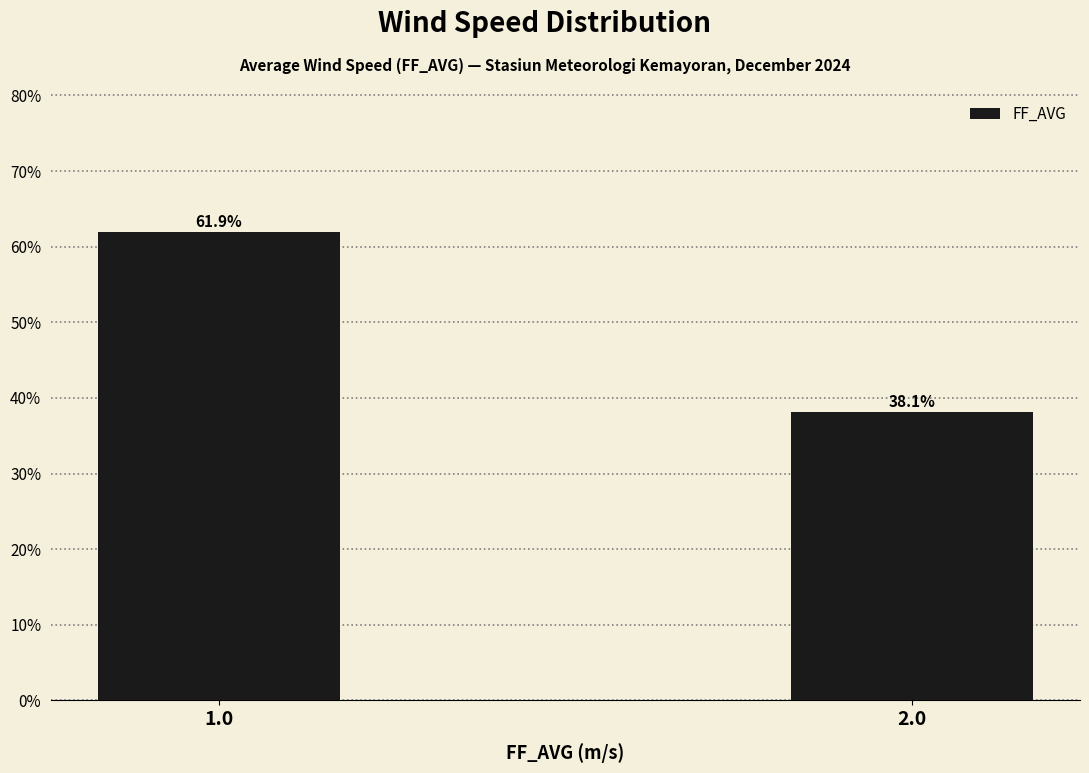

Reading left to right, transcribe all the data shown in this chart.

1.0=61.9	2.0=38.1